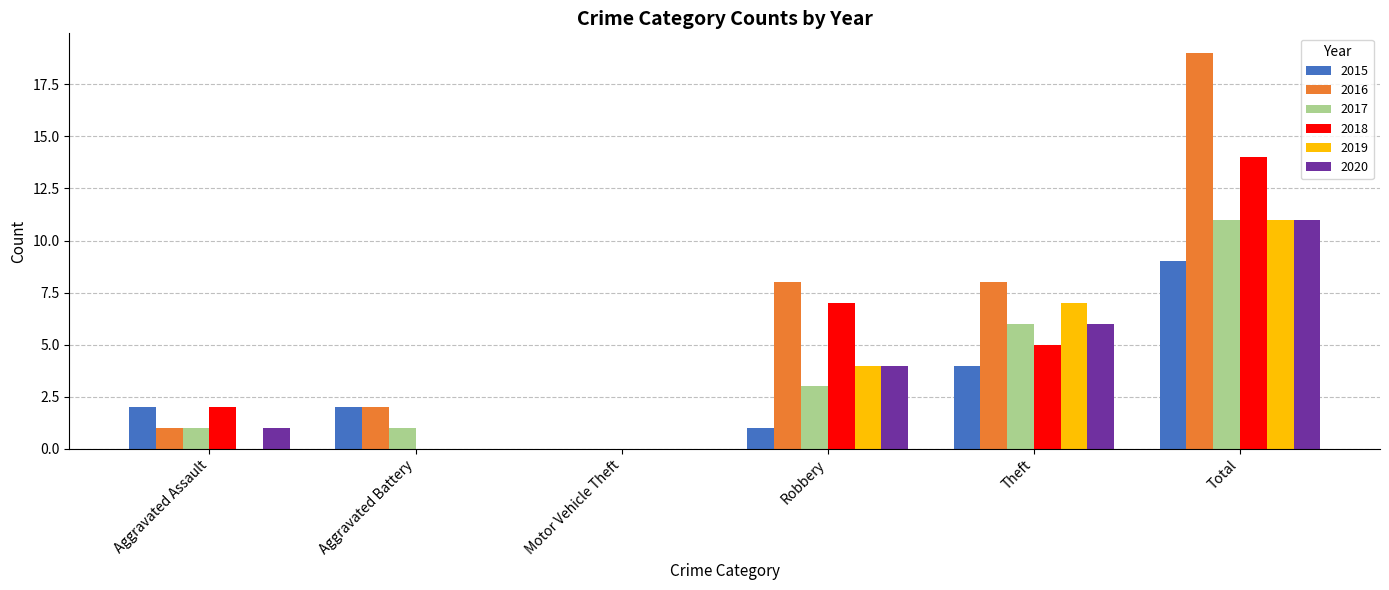

Does the chart contain stacked bars?

No